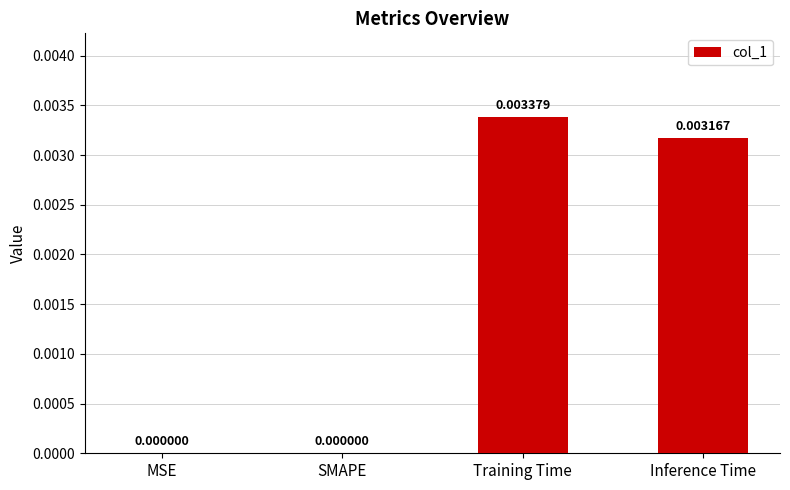

Which label corresponds to the largest value in the chart?

Training Time